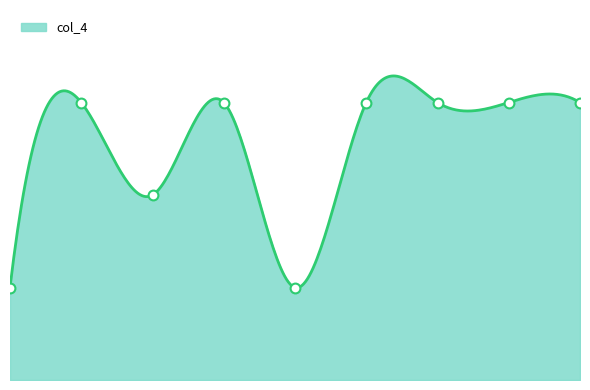

What is the change in value from 1 to 8?

+2